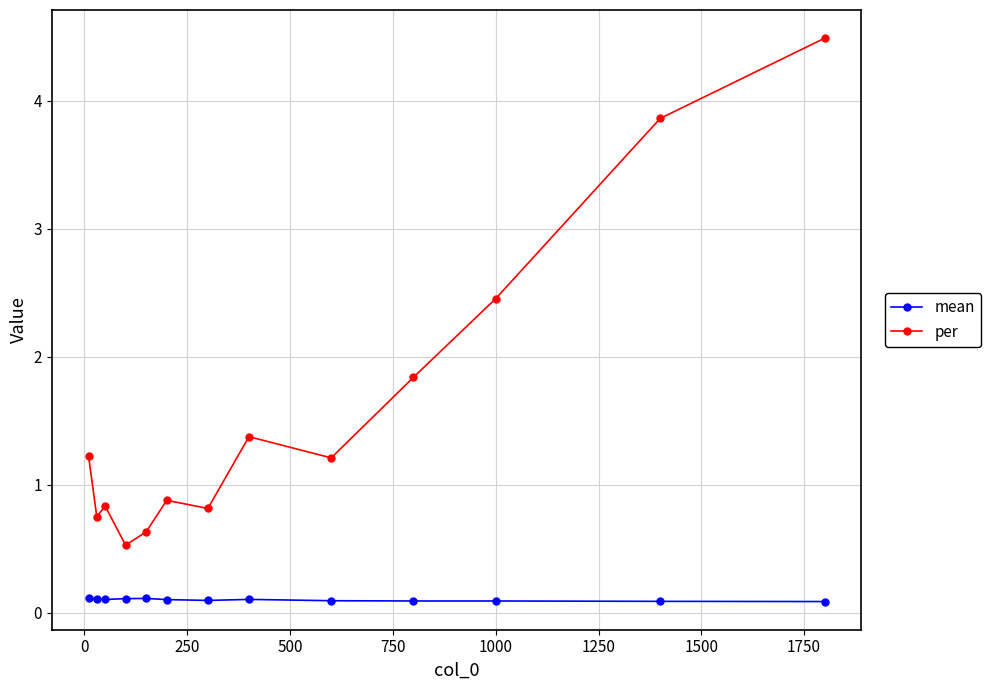

What is the value of the per point at the 13th from the left?

4.5